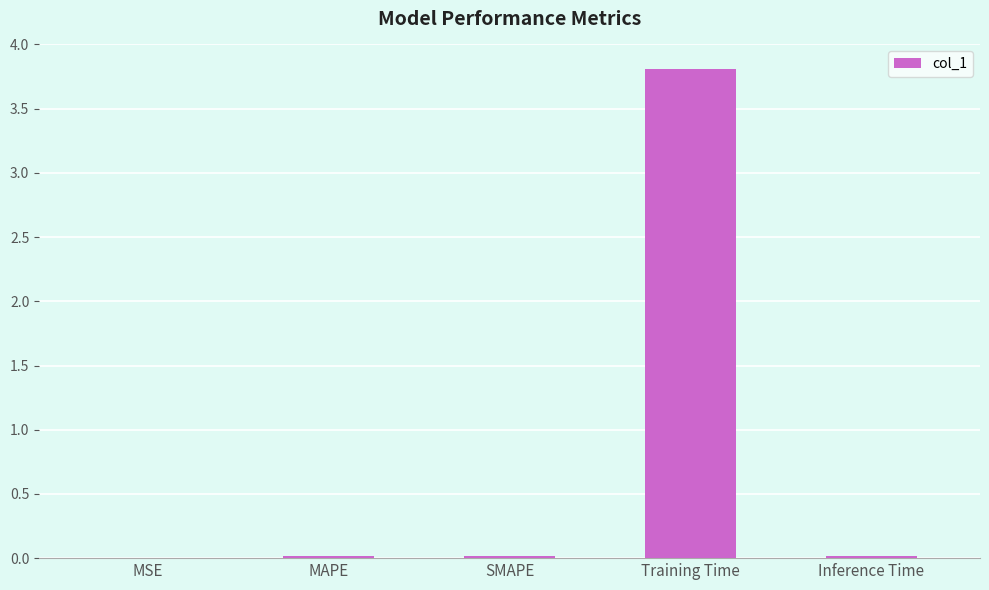

True or false: the data shows 0.0 at MSE.

True